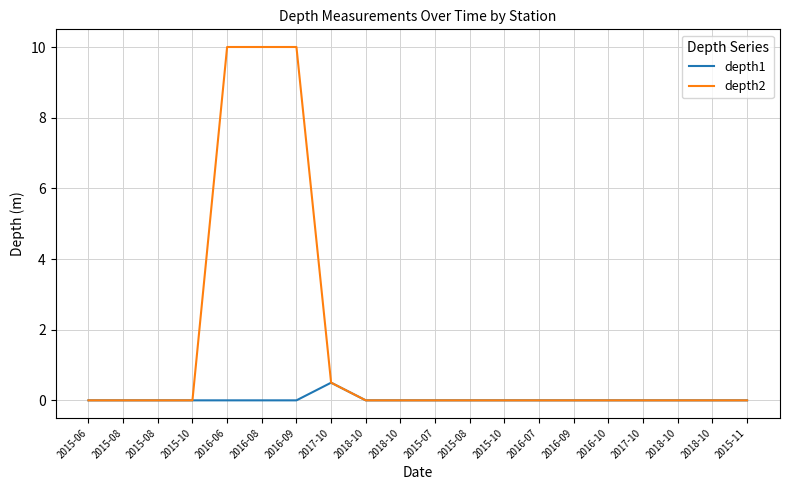

Is it true that depth1 equals -0.2 at 2015-11?

False